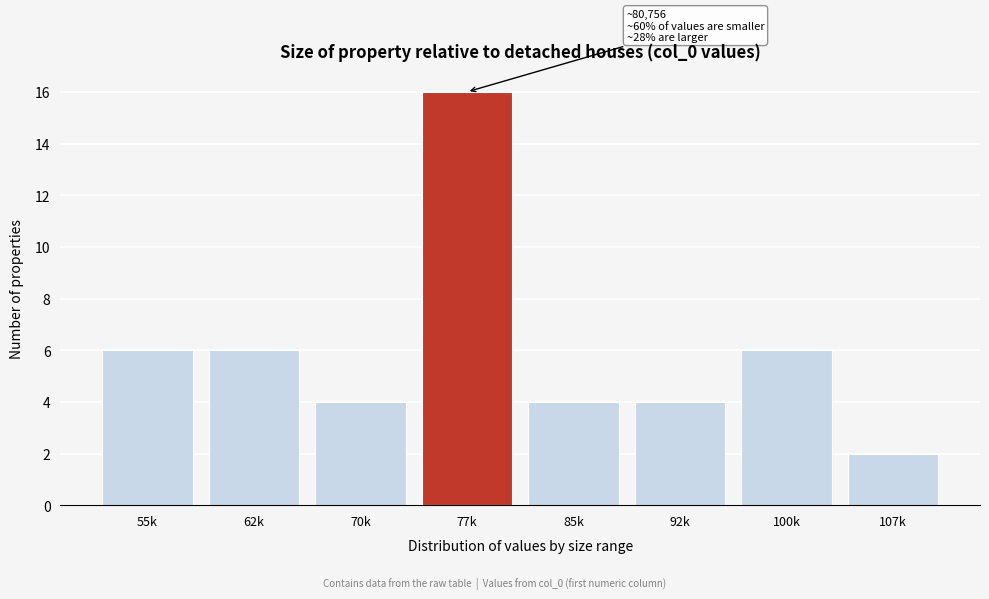

Reading right to left, list all the values displayed in this chart.

107k=2	100k=6	92k=4	85k=4	77k=16	70k=4	62k=6	55k=6